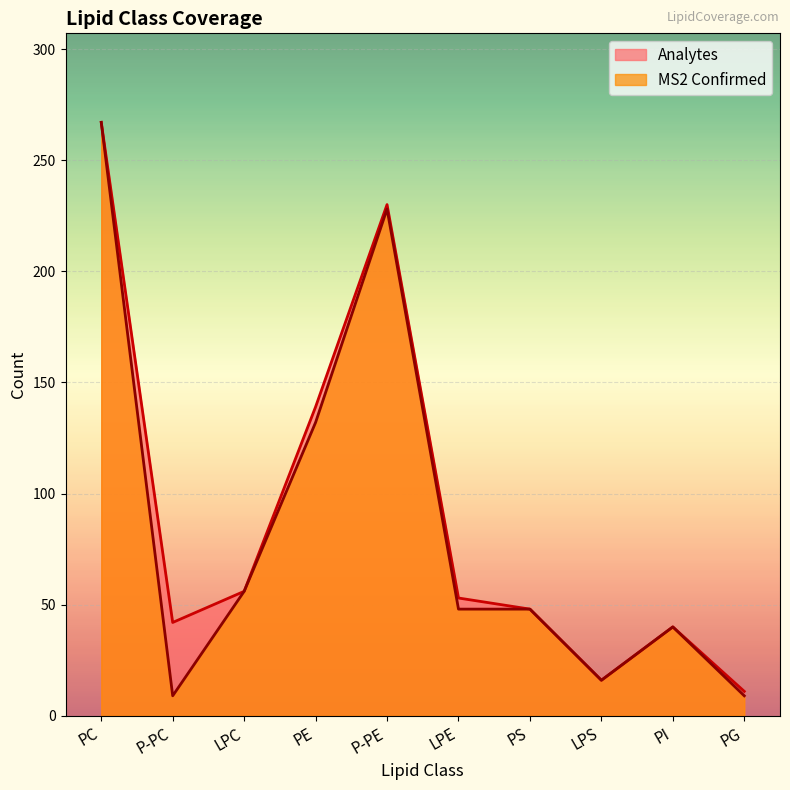

What is the average value of the Analytes series?

90